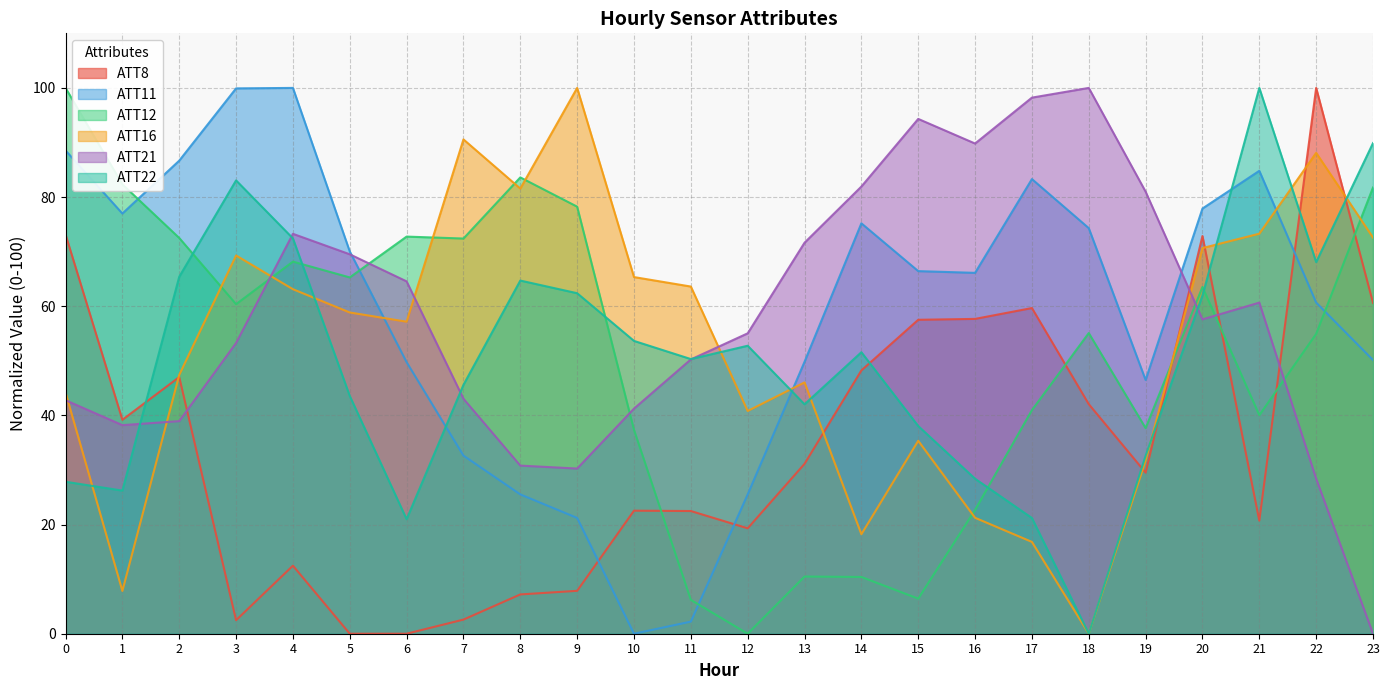

Which series ends up on top after the final intersection of ATT8 and ATT16?

ATT16